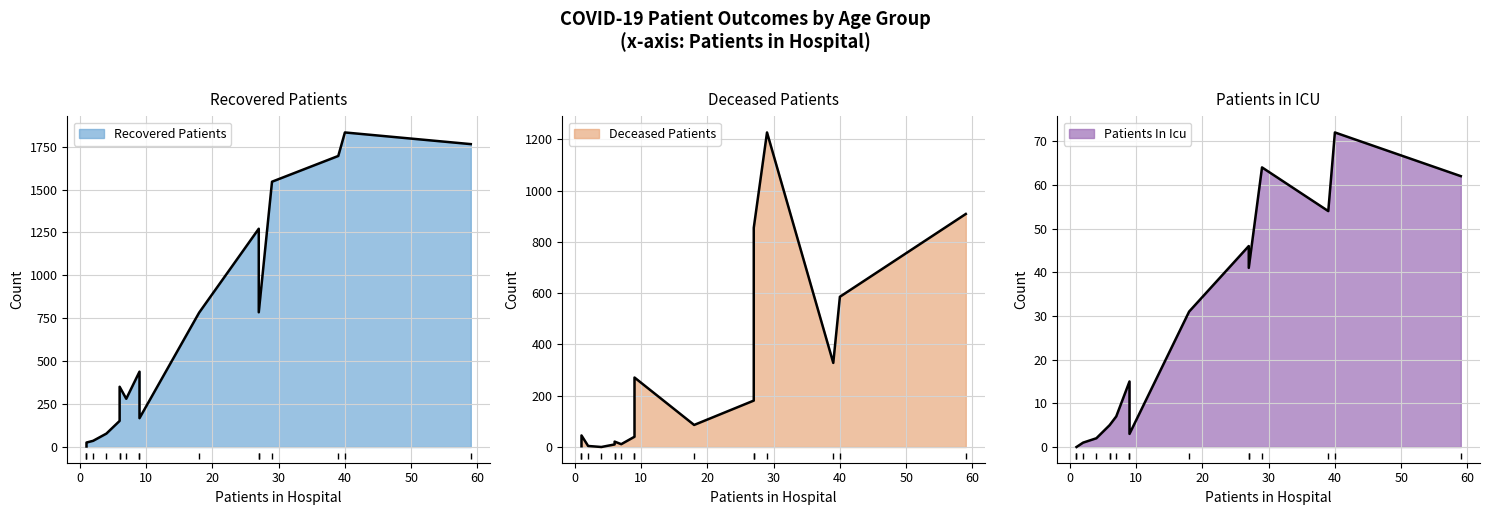

What is the average value of the deceased_patients series?

286